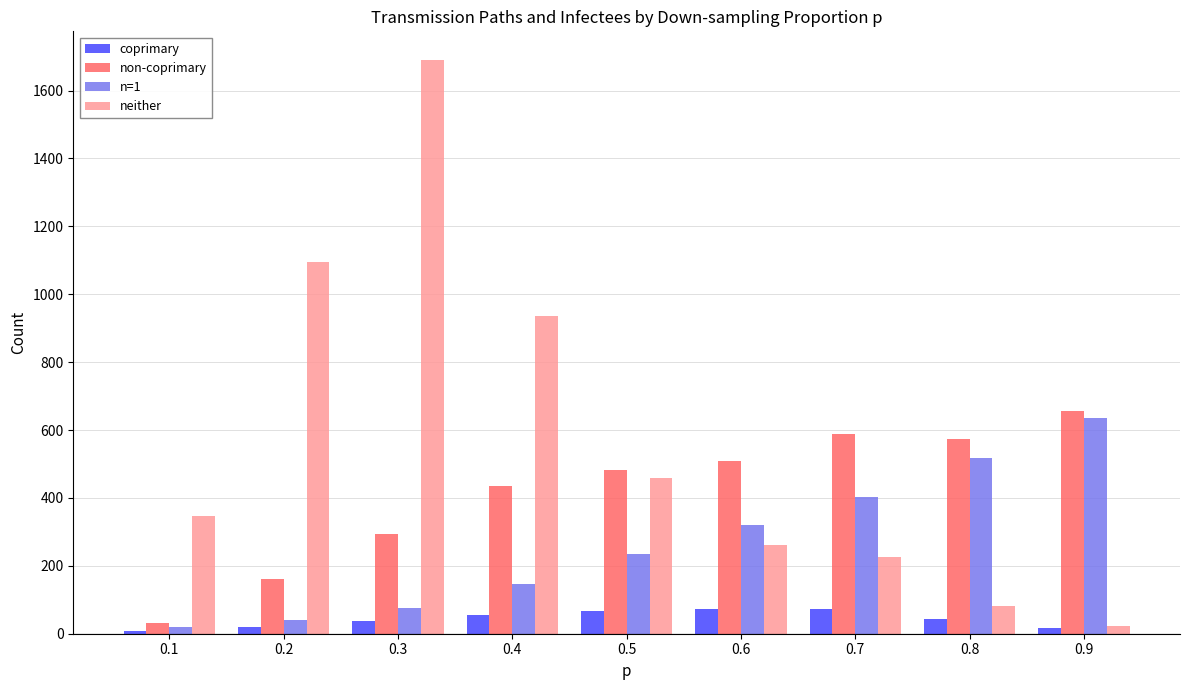

How many distinct data groups are displayed?

4